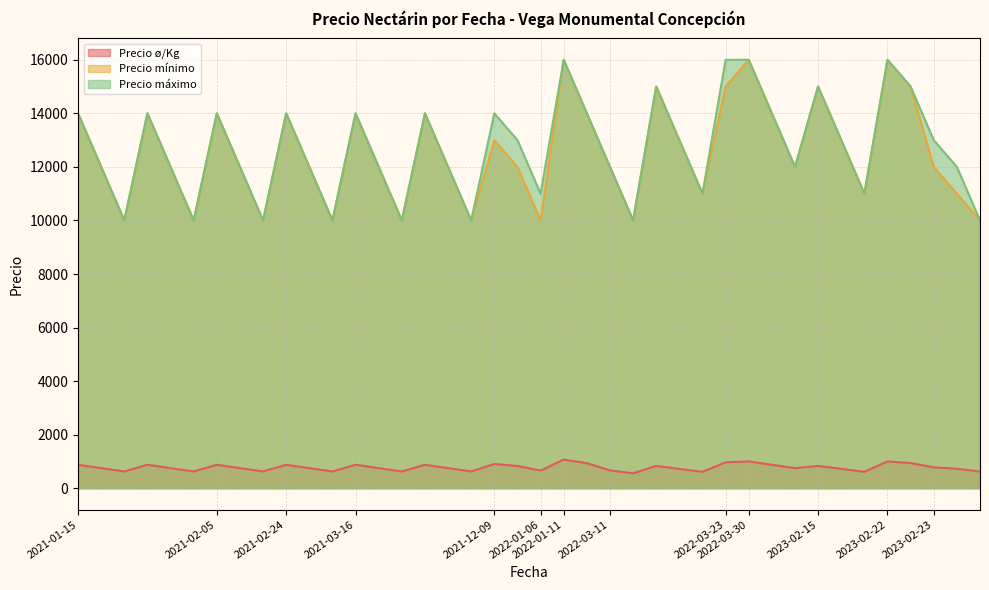

What are all the series names shown in the legend?

Precio ø/Kg, Precio mínimo, Precio máximo